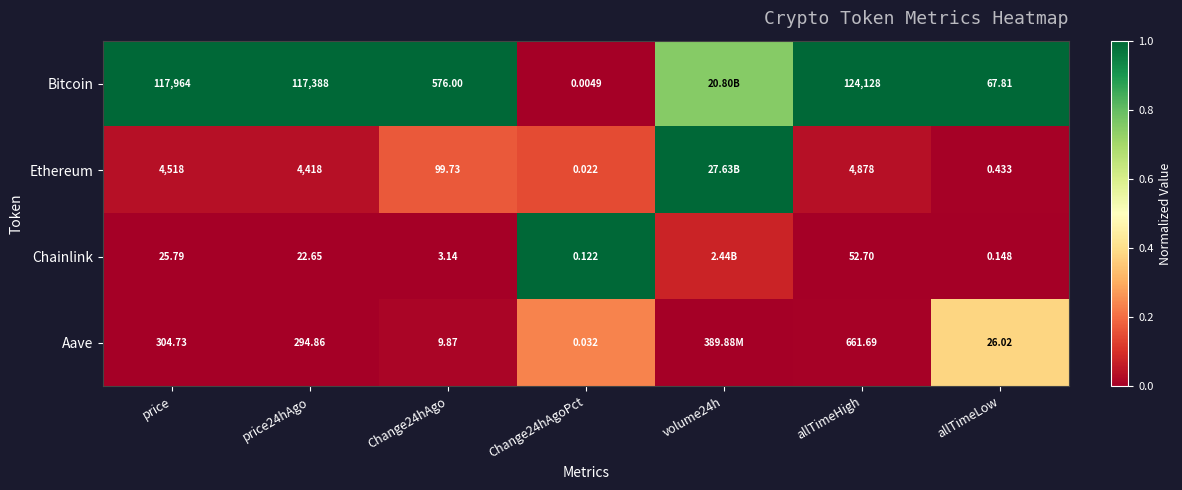

Rank the series at Change24hAgoPct from lowest to highest value.

Bitcoin, Ethereum, Aave, Chainlink